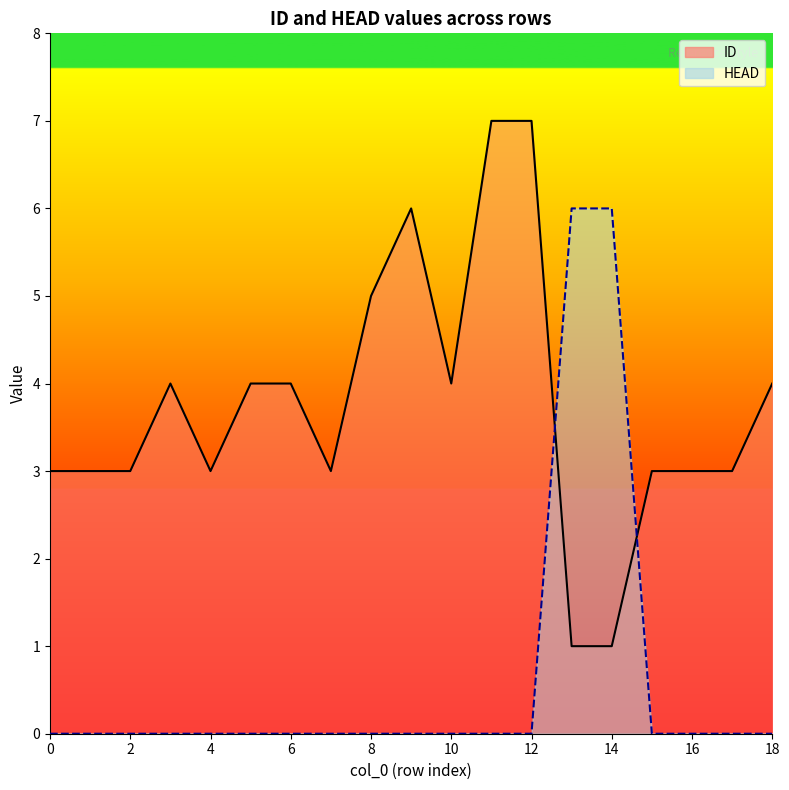

Reading left to right, list all the values displayed in this chart.

ID: 3	3	3	4	3	4	4	3	5	6	4	7	7	1	1	3	3	3	4
HEAD: 0	0	0	0	0	0	0	0	0	0	0	0	0	6	6	0	0	0	0